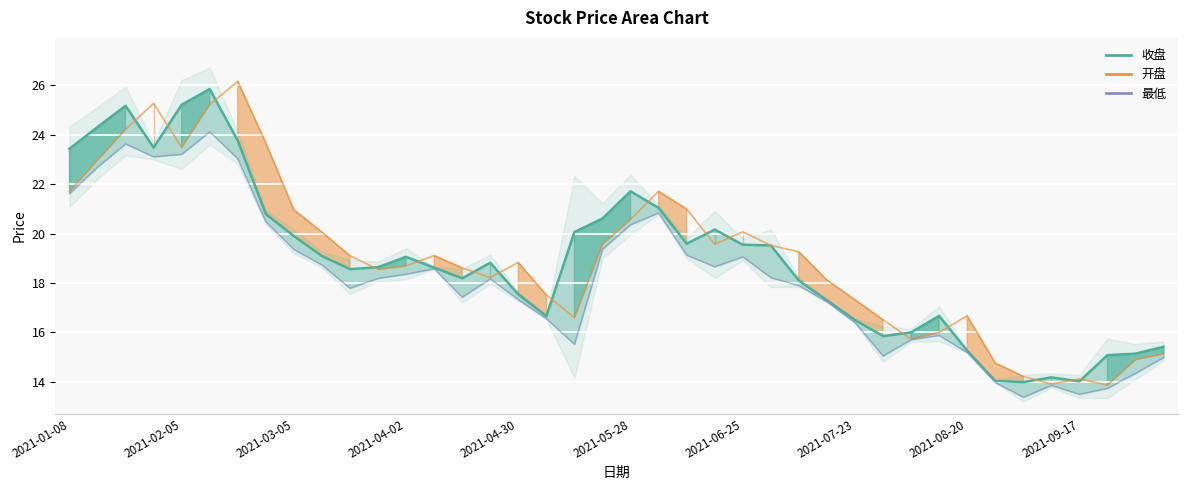

True or false: 最低 (线) and 收盘 (线) intersect in this chart.

False